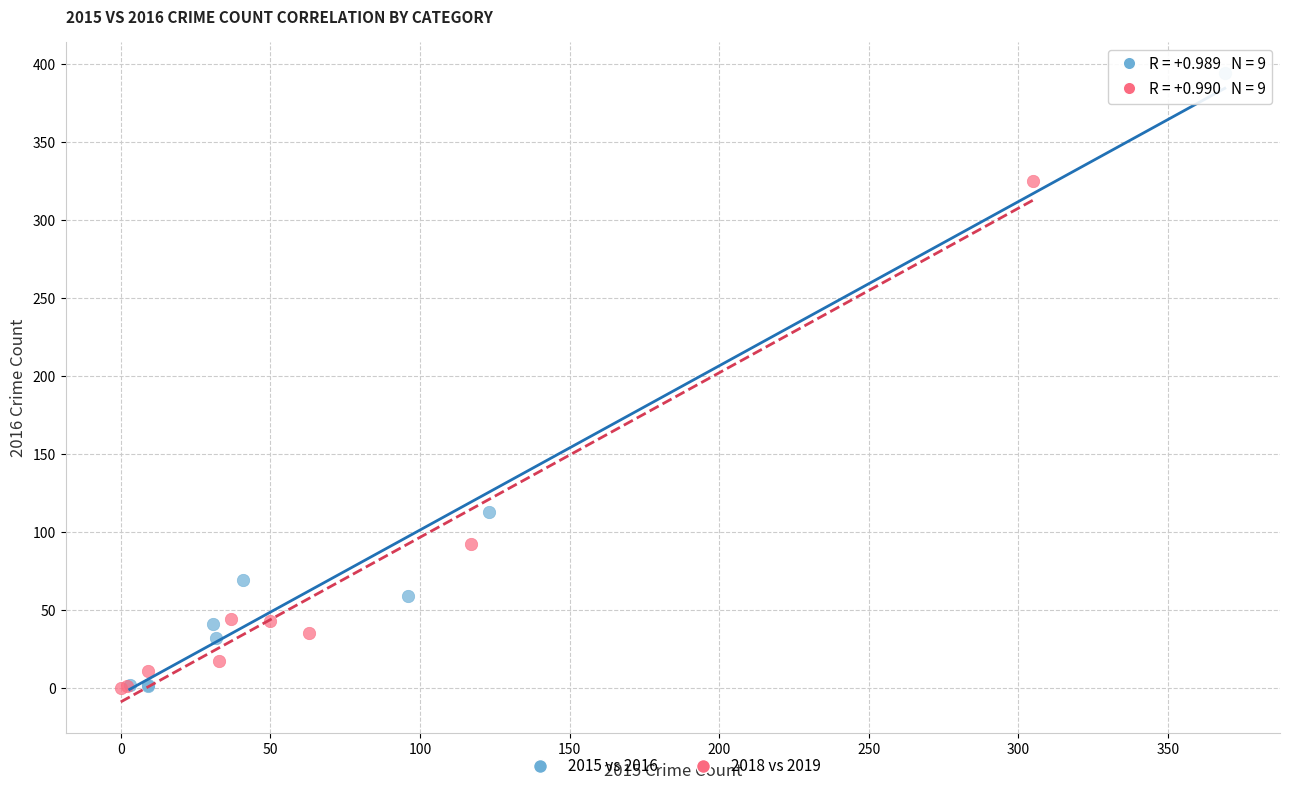

Which series reaches the maximum Y coordinate?

2015 vs 2016